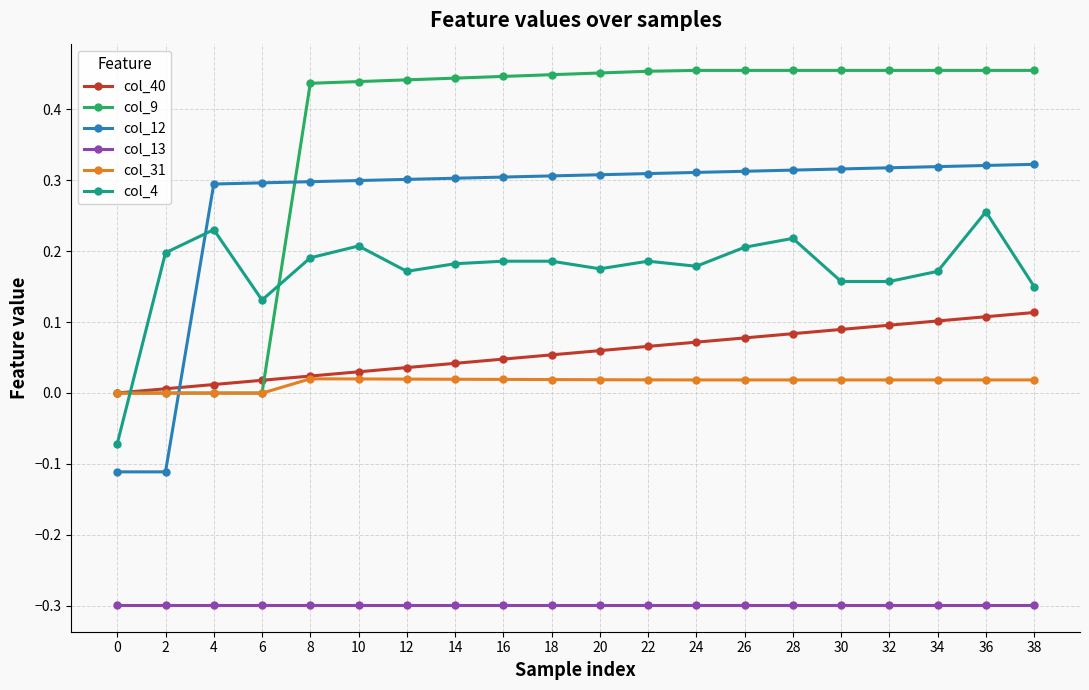

Which series has the largest total across all categories?

col_9